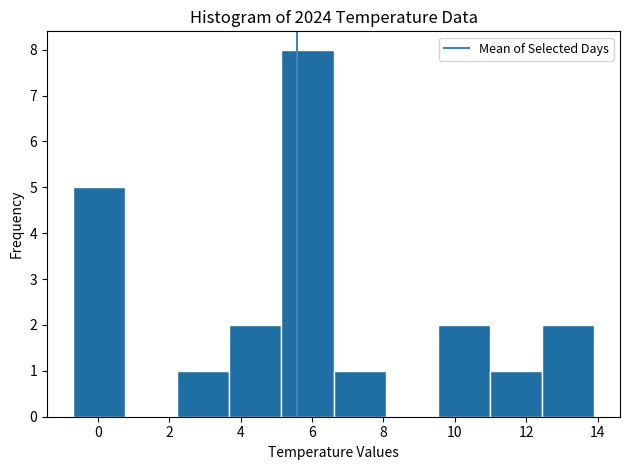

Reading left to right, transcribe this chart: for each bar, give the range it covers on the x-axis and its height. Neither the bar edges nor the heights are printed on the chart, so give them approximately, as read against the axes.

-0.70 to 0.76: 5
0.76 to 2.22: 0
2.22 to 3.68: 1
3.68 to 5.14: 2
5.14 to 6.60: 8
6.60 to 8.06: 1
8.06 to 9.52: 0
9.52 to 10.98: 2
10.98 to 12.44: 1
12.44 to 13.90: 2